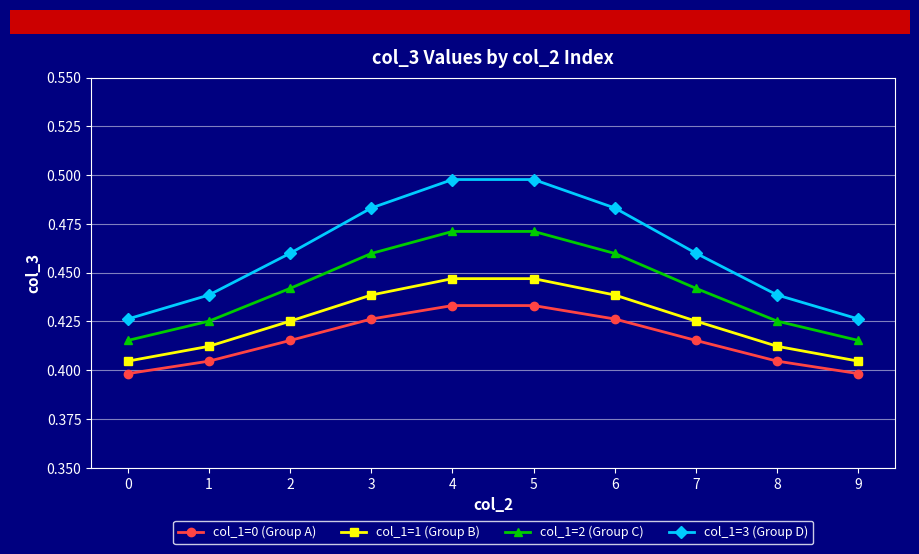

Rank the series by their average value, from highest to lowest.

col_1=3 (Group D), col_1=2 (Group C), col_1=1 (Group B), col_1=0 (Group A)